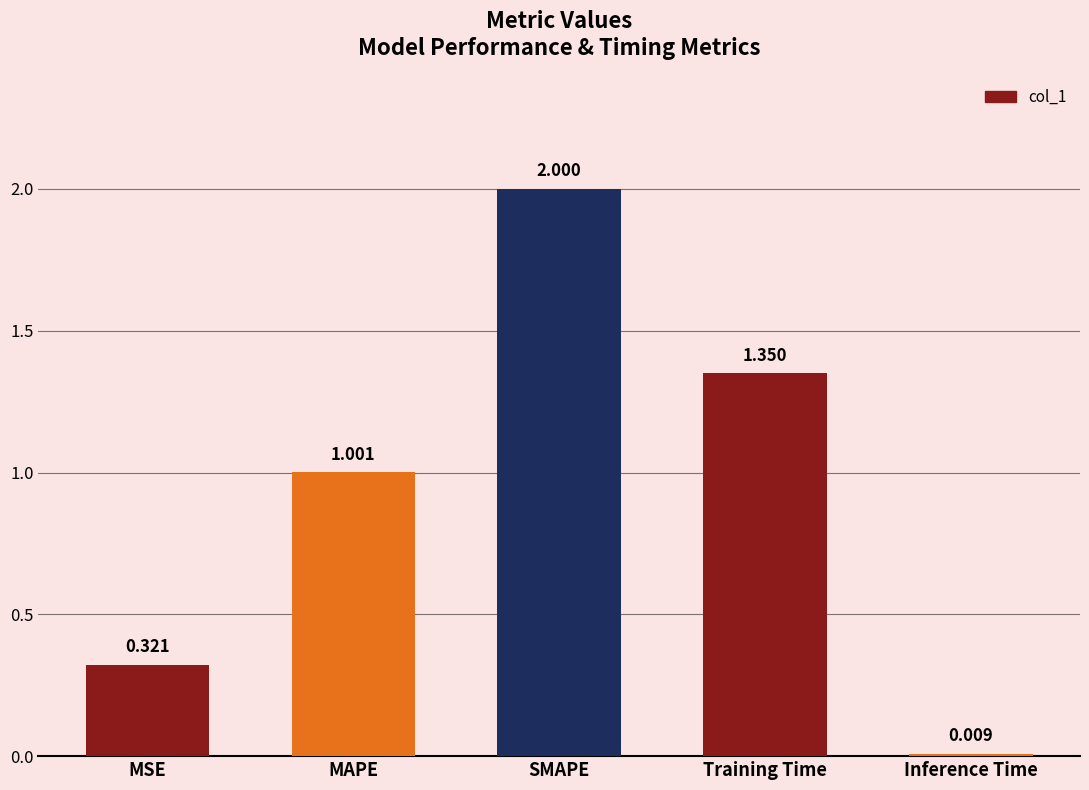

What position from the right is Training Time?

2